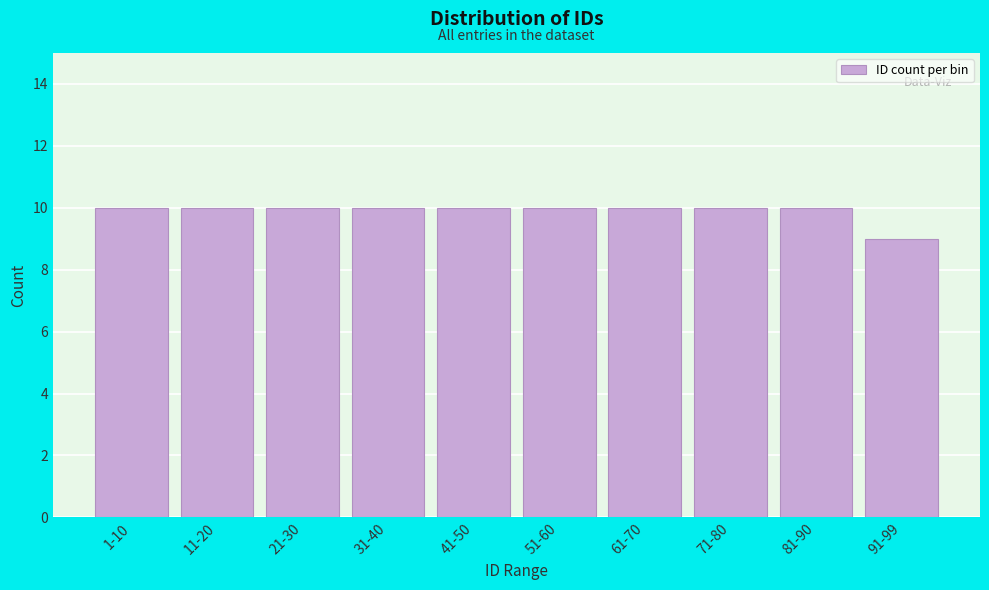

Reading left to right, list all the values displayed in this chart.

1-10=10	11-20=10	21-30=10	31-40=10	41-50=10	51-60=10	61-70=10	71-80=10	81-90=10	91-99=9